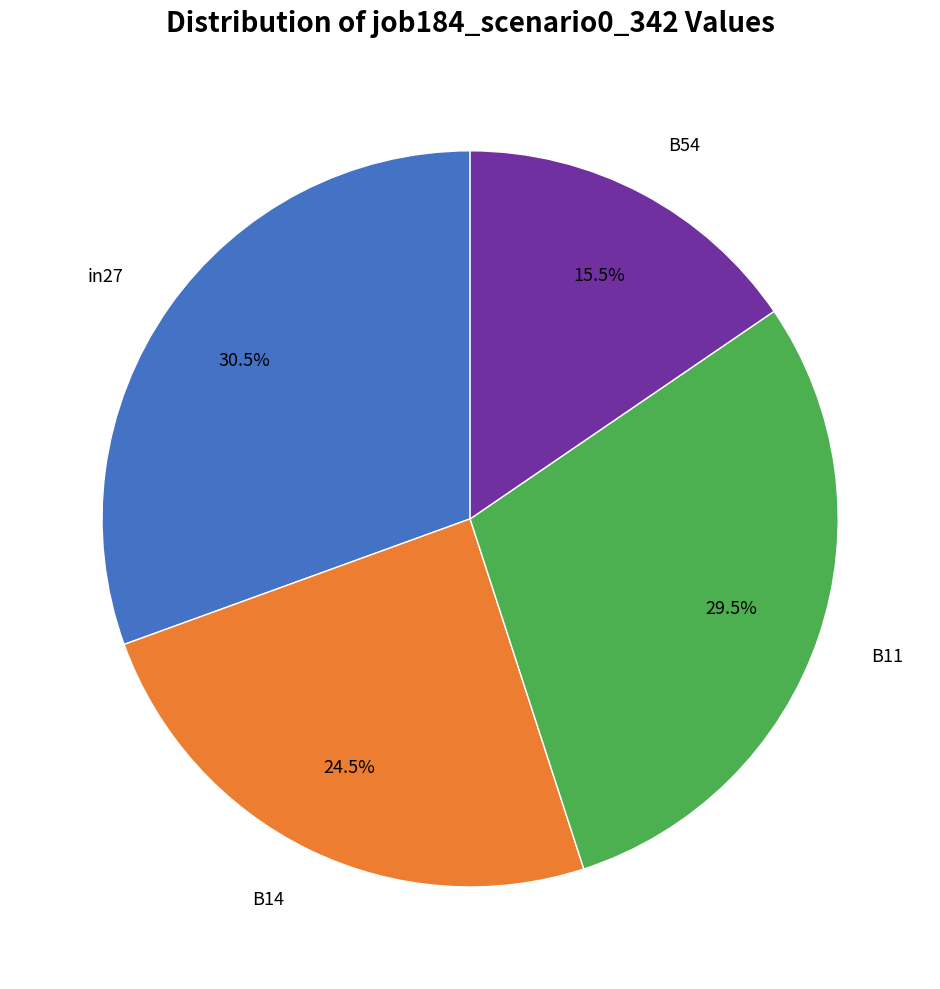

Does any single category account for the majority?

No